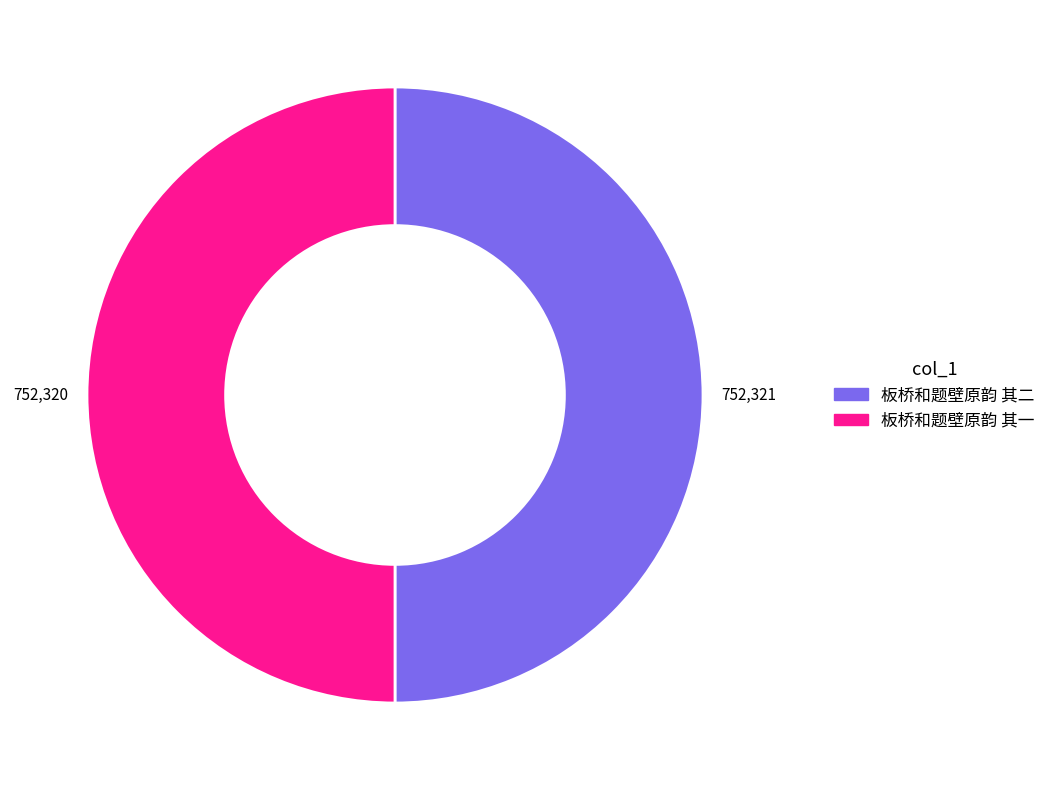

Is the sum of 板桥和题壁原韵 其一 and 板桥和题壁原韵 其二 greater than half?

Yes